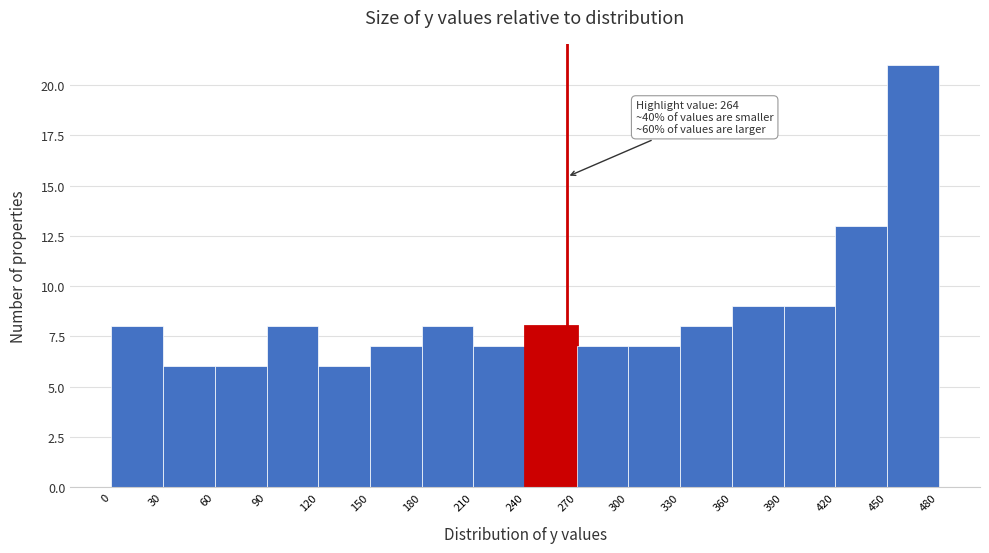

Over which range of the x-axis is the bar tallest?

450 to 480